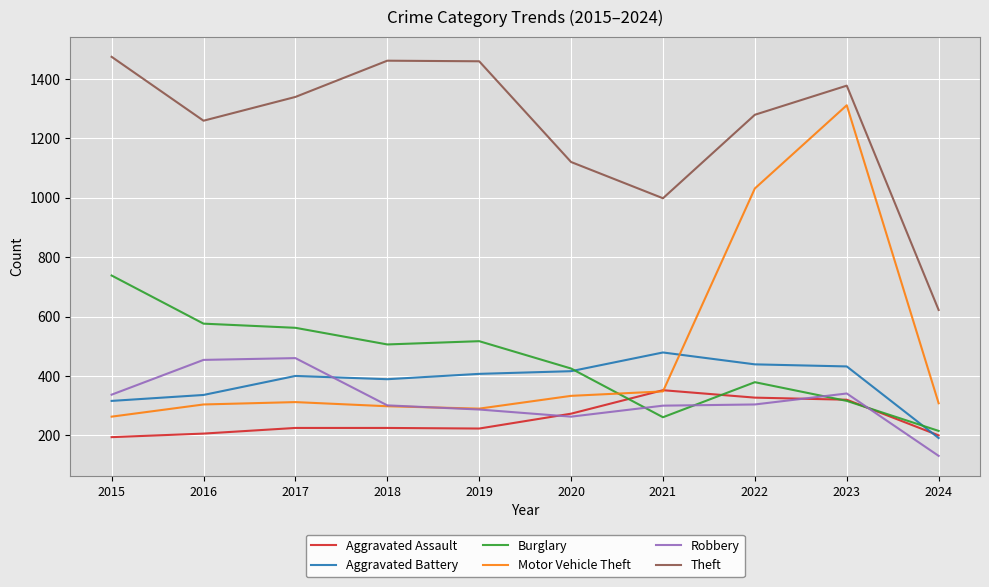

What is the smallest value displayed?

131